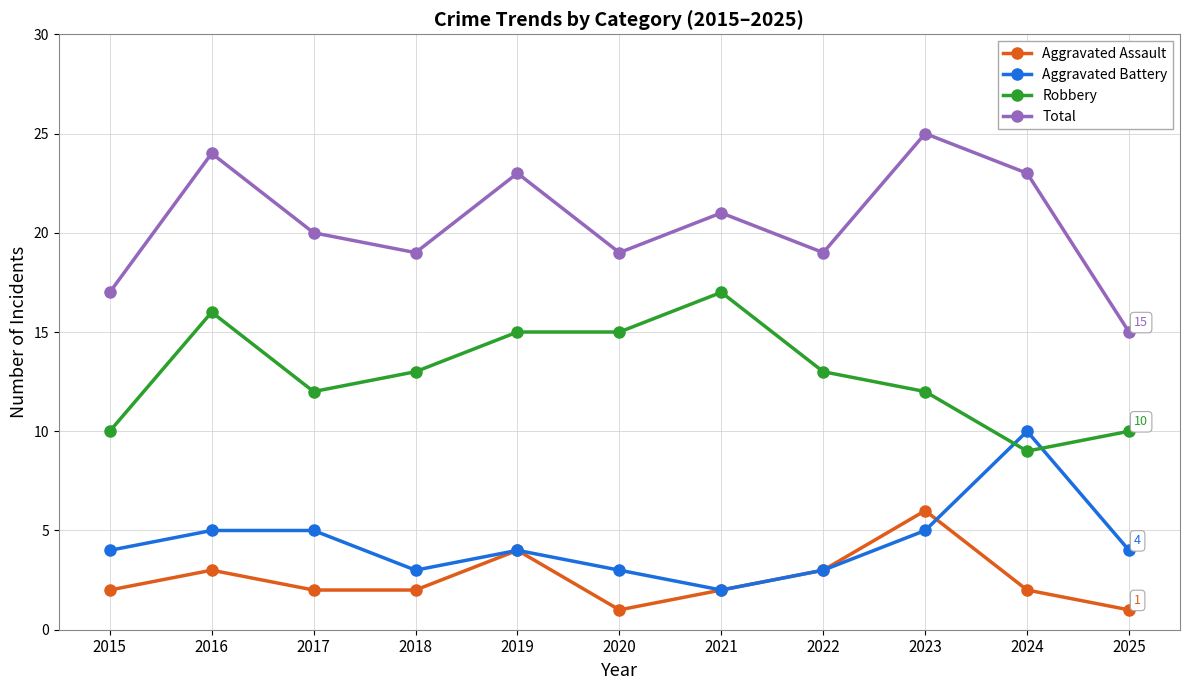

Rank the series by their maximum value, from highest to lowest.

Total, Robbery, Aggravated Battery, Aggravated Assault